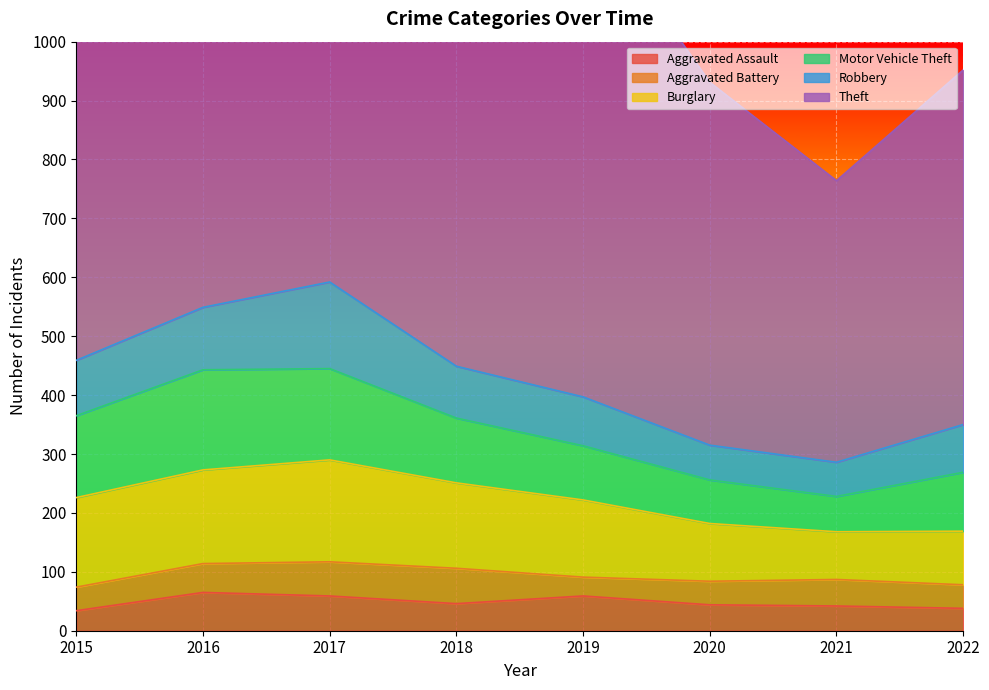

Reading left to right, transcribe all the data shown in this chart.

Aggravated Assault: 34	65	59	46	59	44	42	38
Aggravated Battery: 40	49	58	60	32	40	45	40
Burglary: 152	159	173	145	131	98	81	91
Motor Vehicle Theft: 139	170	155	110	92	74	60	100
Robbery: 94	106	147	88	83	59	58	81
Theft: 715	716	811	755	840	616	478	602